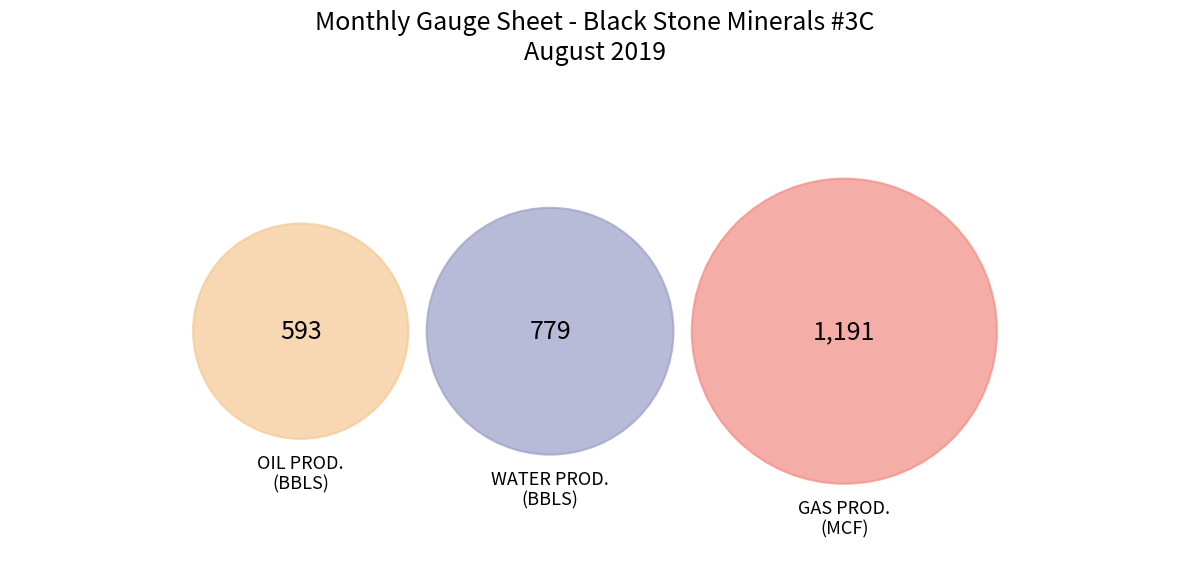

Does any single category account for the majority?

No